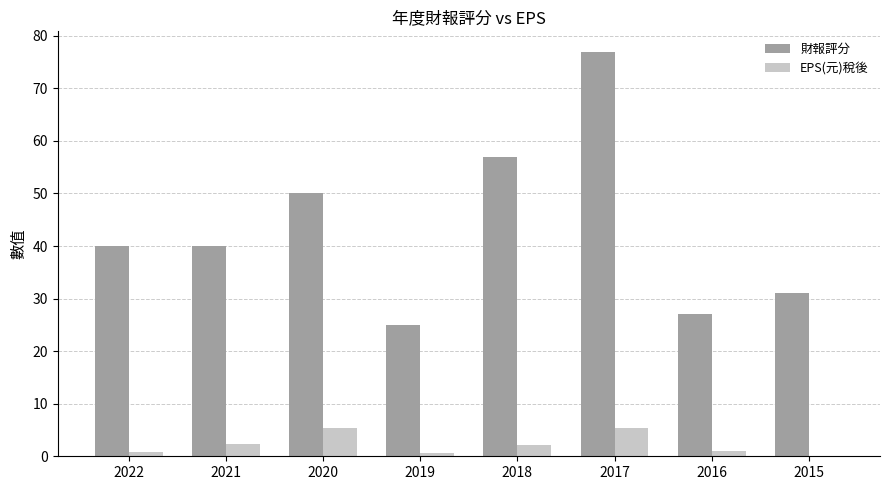

True or false: 財報評分 has a value of 70.2 at 2022.

False